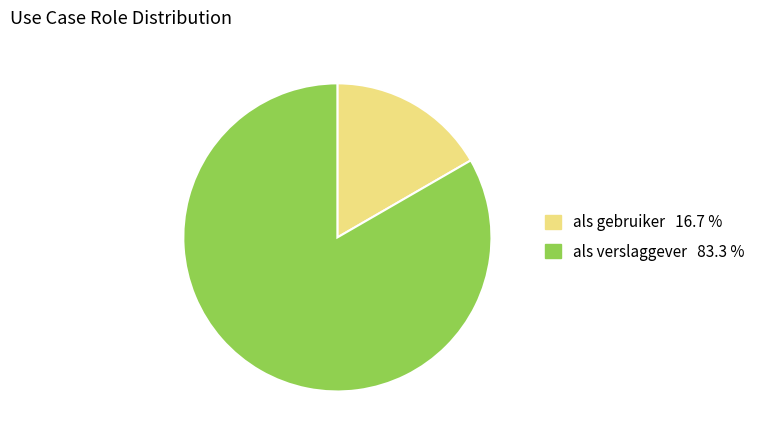

Which category has the biggest portion of the pie?

als verslaggever